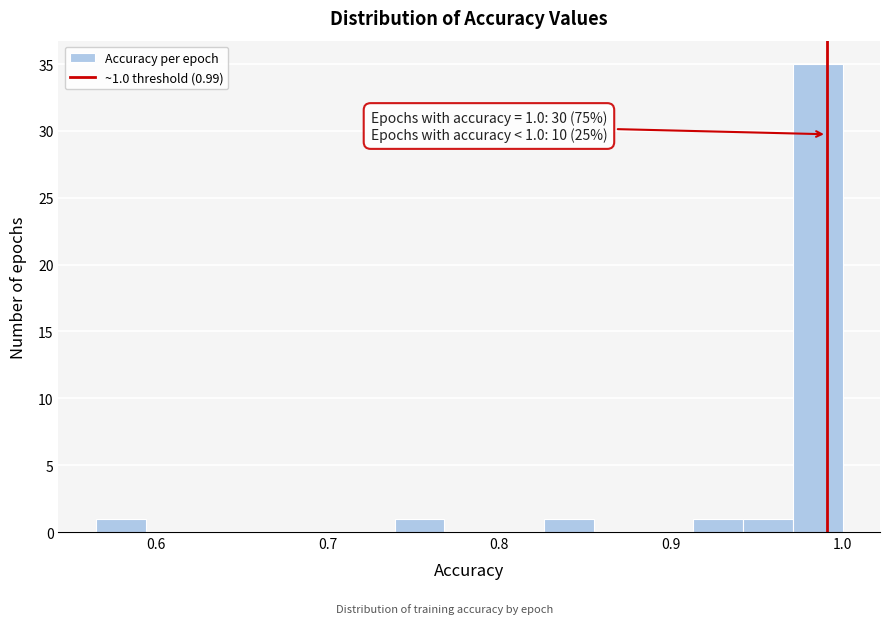

Read against the x-axis, roughly where is the centre of the tallest bar?

0.99